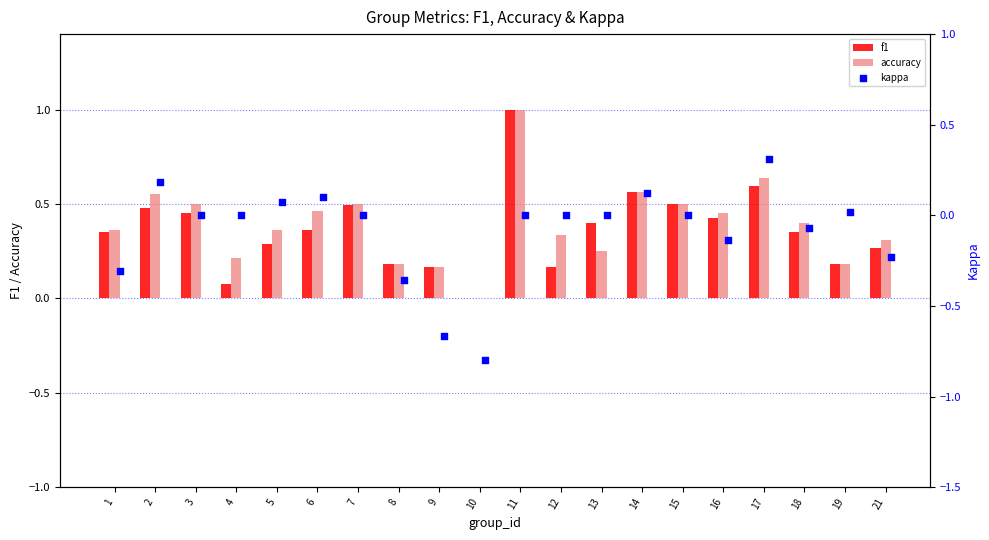

At how many categories does at least one series exceed 0?

19